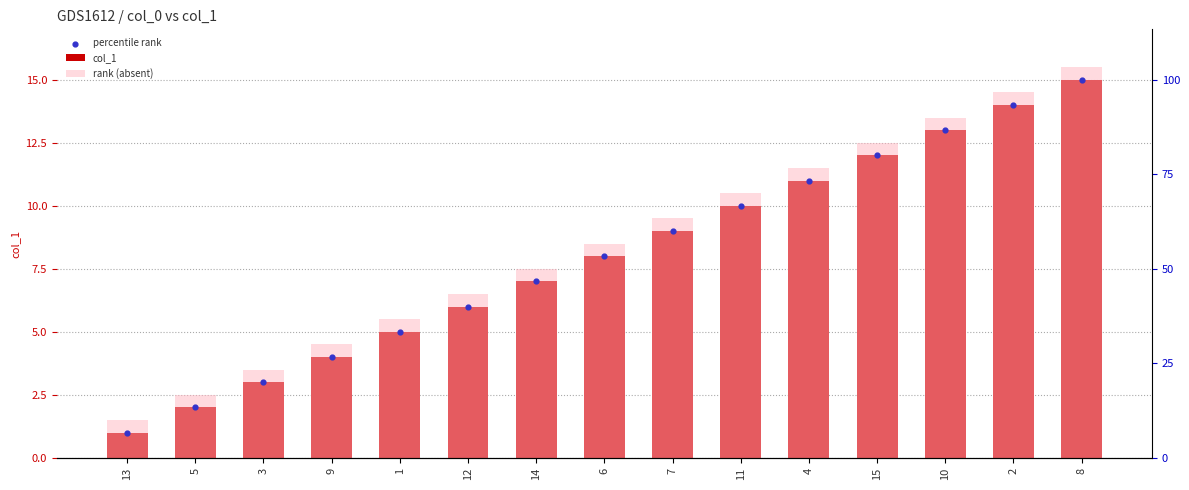

At which category is the sum across all series the highest?

8